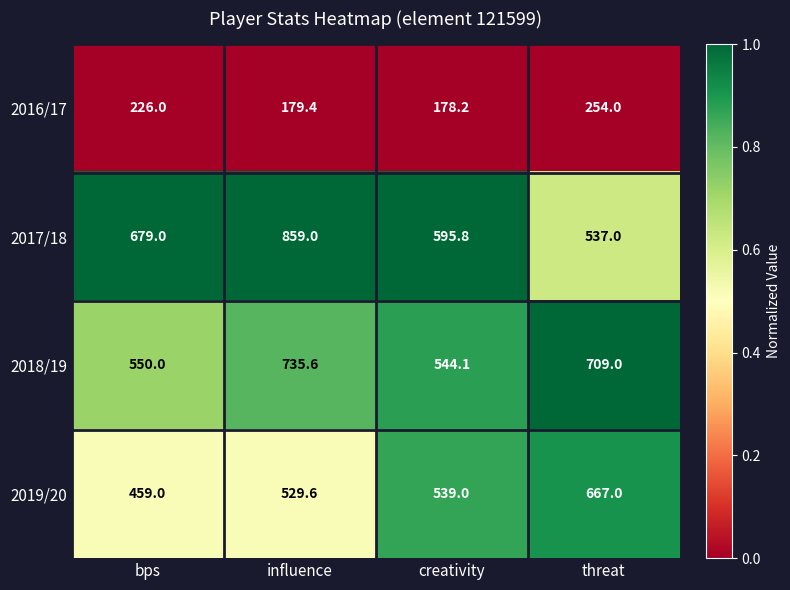

True or false: 2017/18 has a value of 859.0 at influence.

True